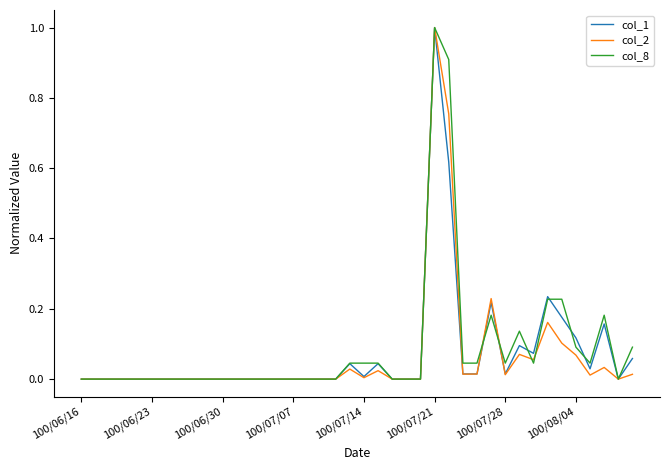

What is the greatest value displayed?

1.0